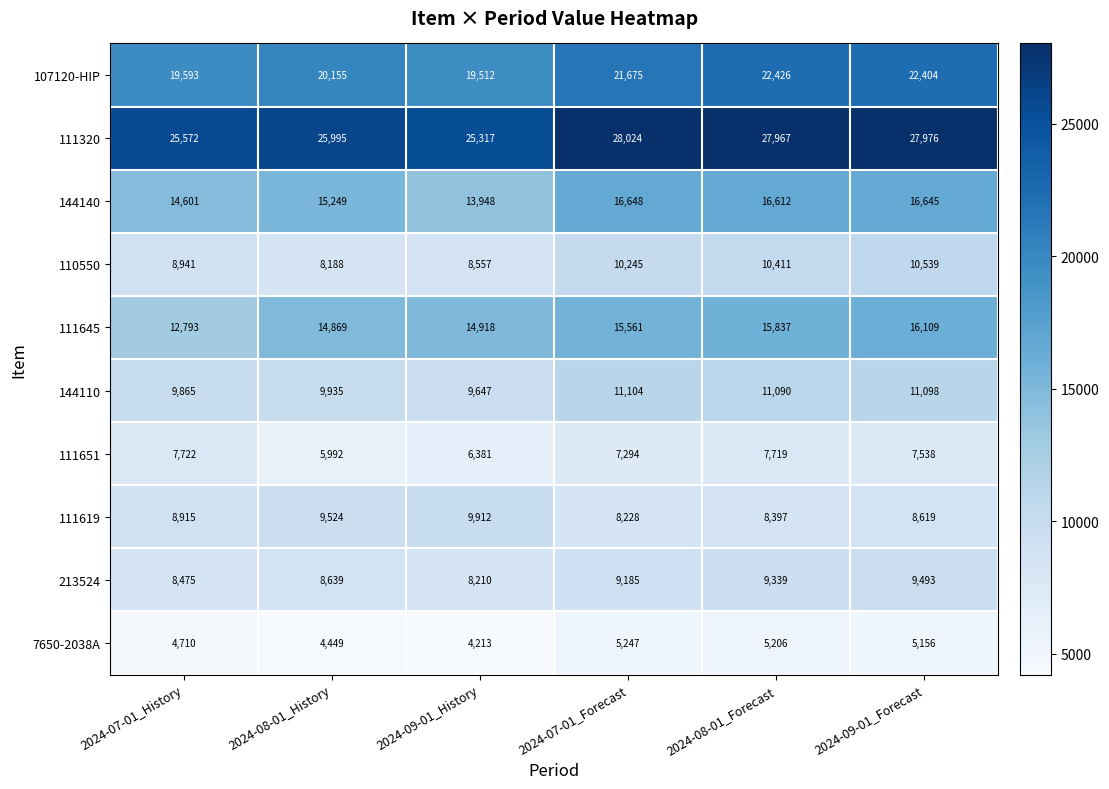

List the series in order of their peak value, lowest first.

7650-2038A, 111651, 213524, 111619, 110550, 144110, 111645, 144140, 107120-HIP, 111320